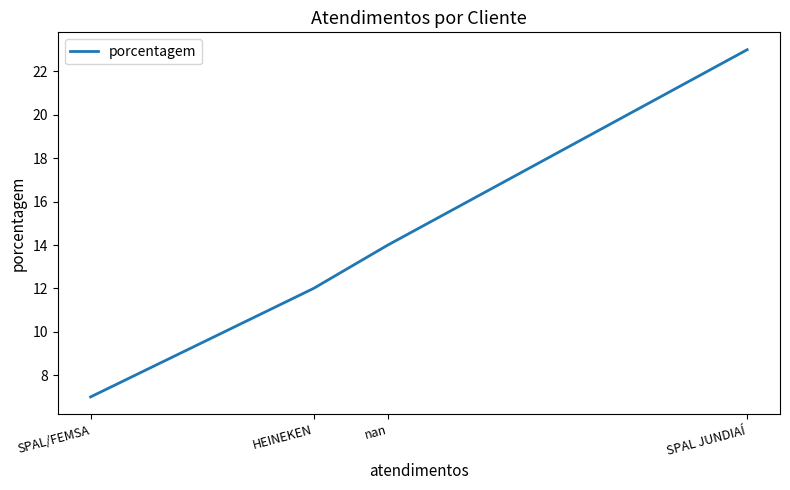

What is the sum of all values?

56